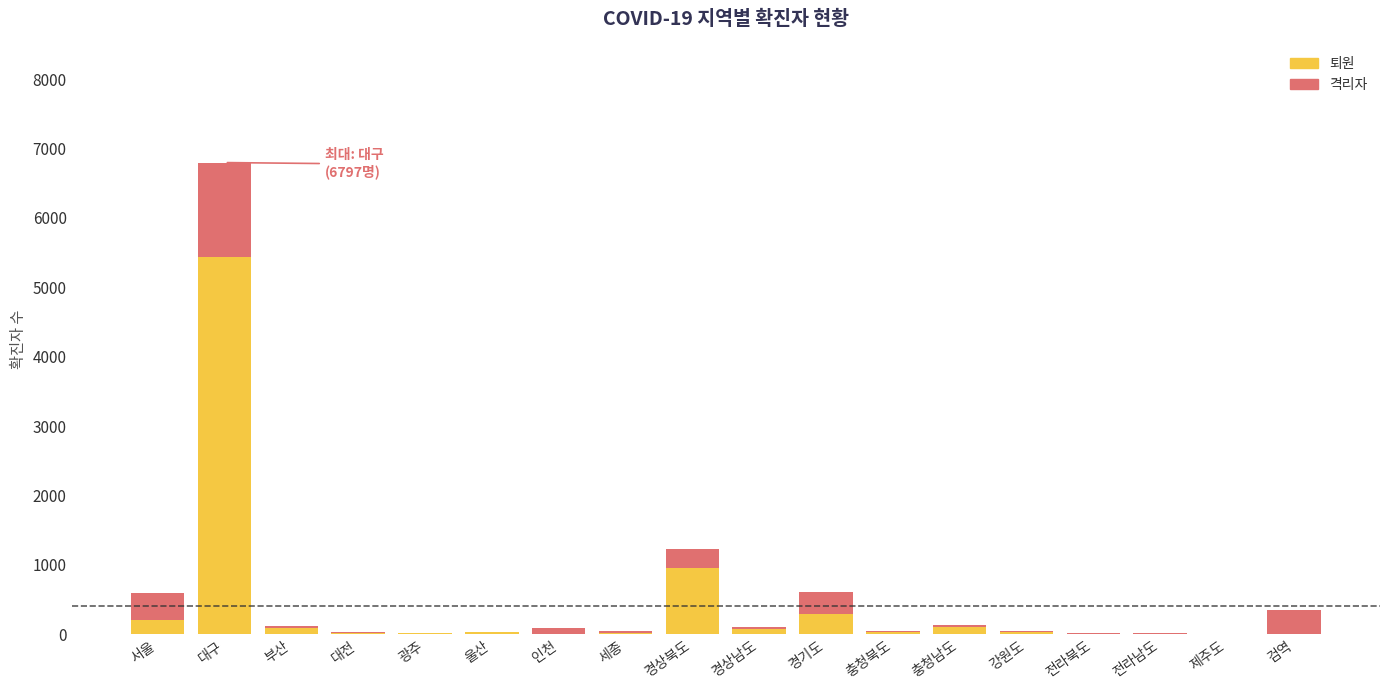

True or false: 퇴원 has a value of 296 at 경기도.

True